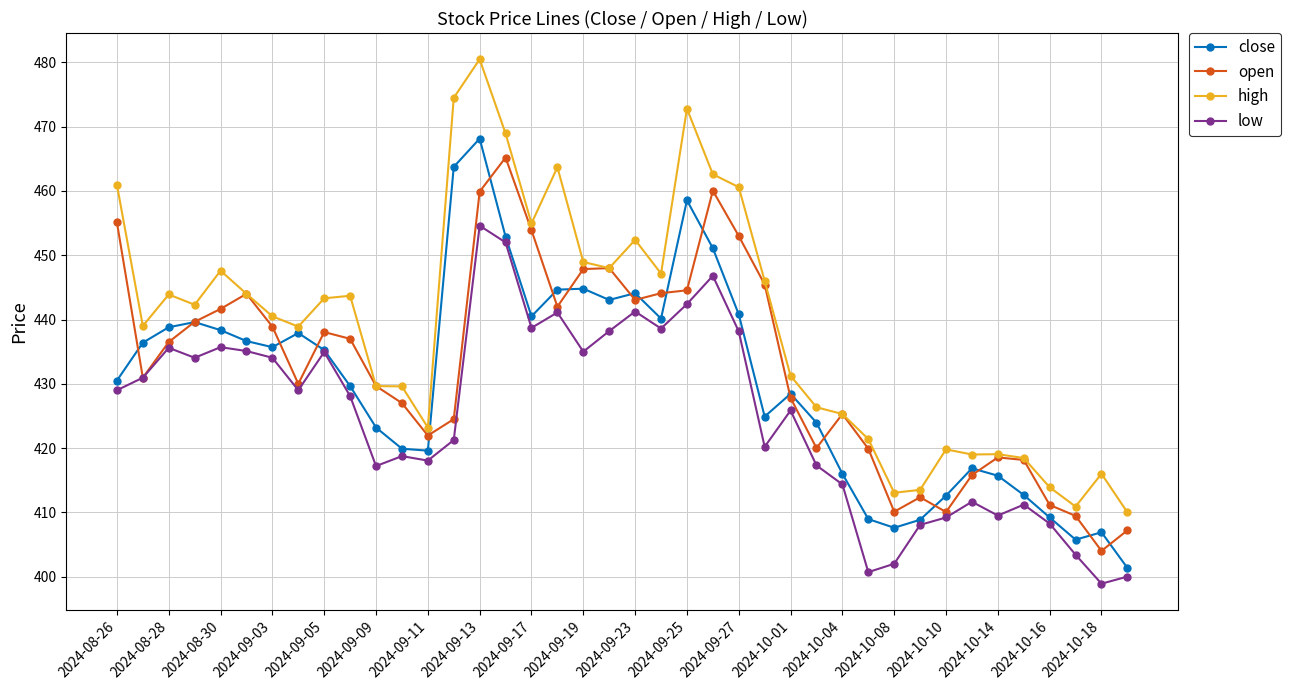

Which series has the widest spread of values?

high